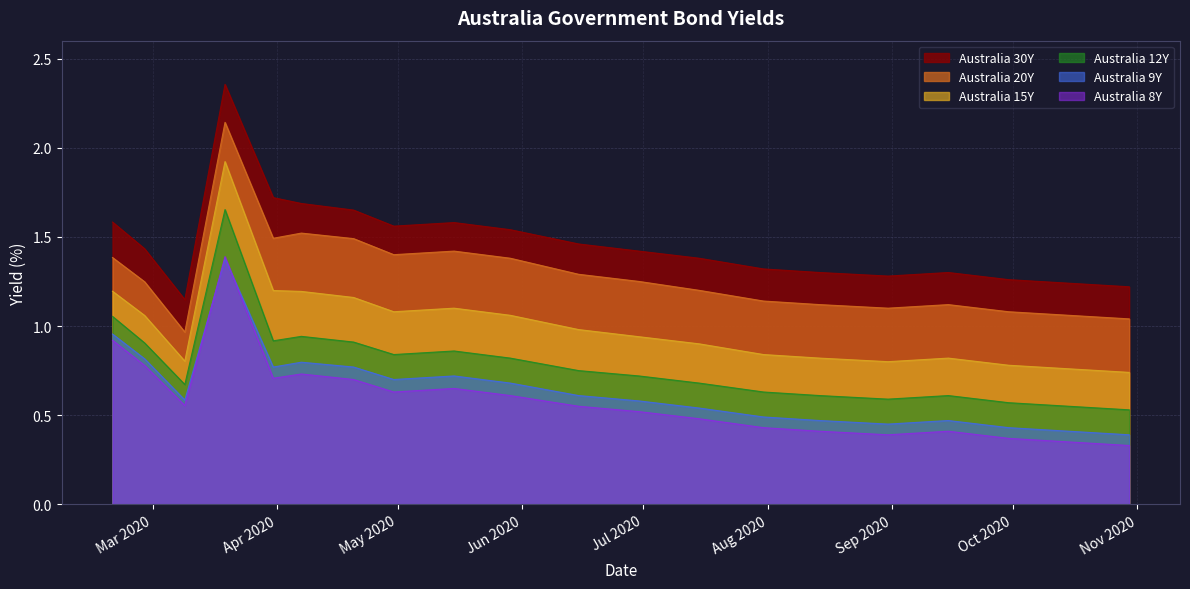

What is the value of the Australia 9Y point at the 13th from the left?

0.5